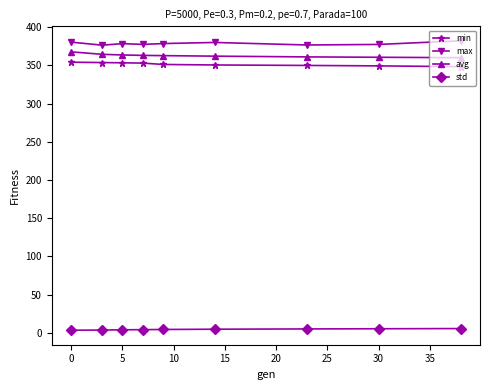

What is the average value of the avg series?

362.9